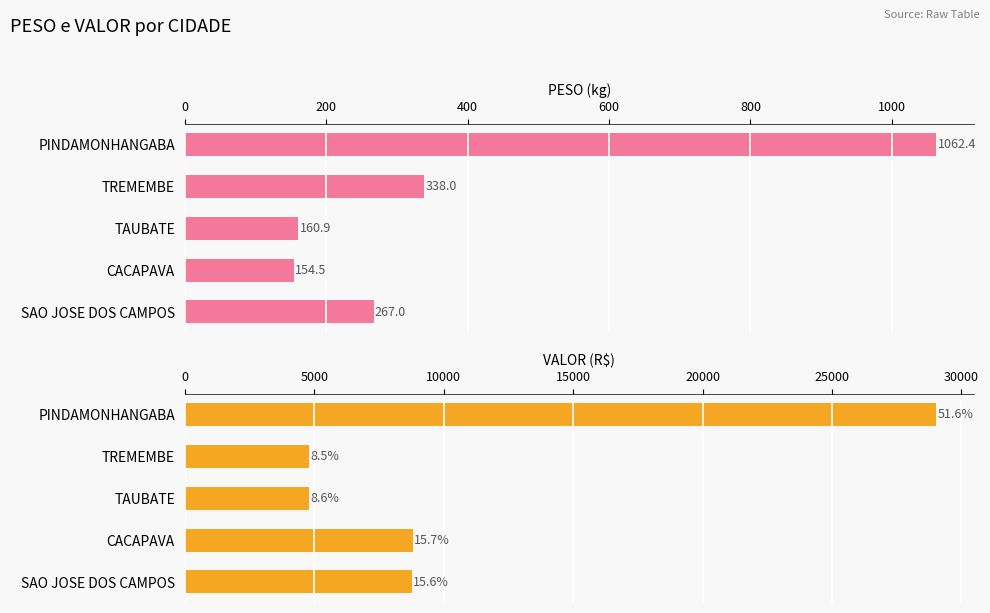

Which series changed the most between PINDAMONHANGABA and TREMEMBE?

VALOR